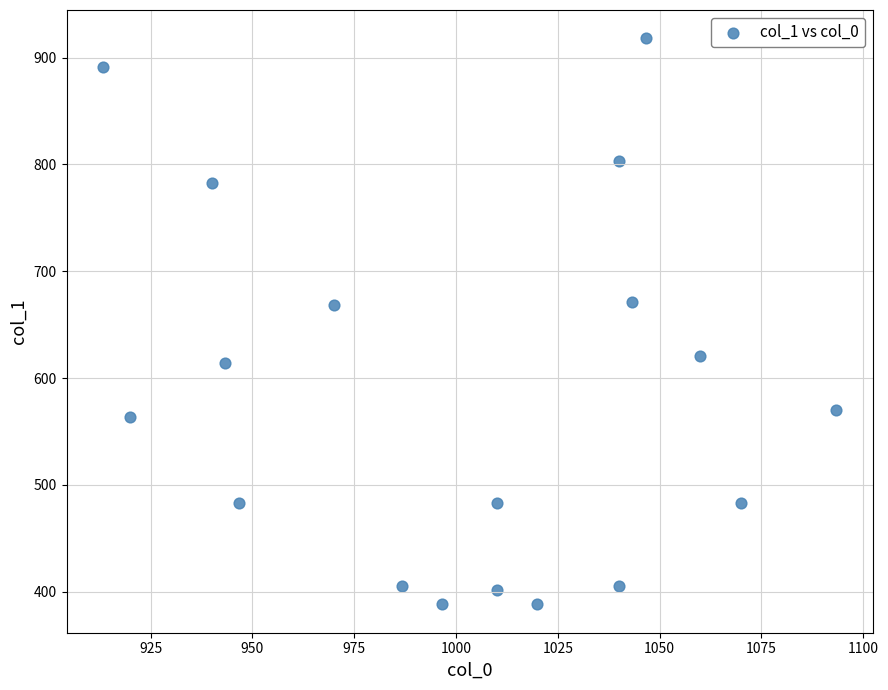

What is the range of X values (max minus min)?

180.0